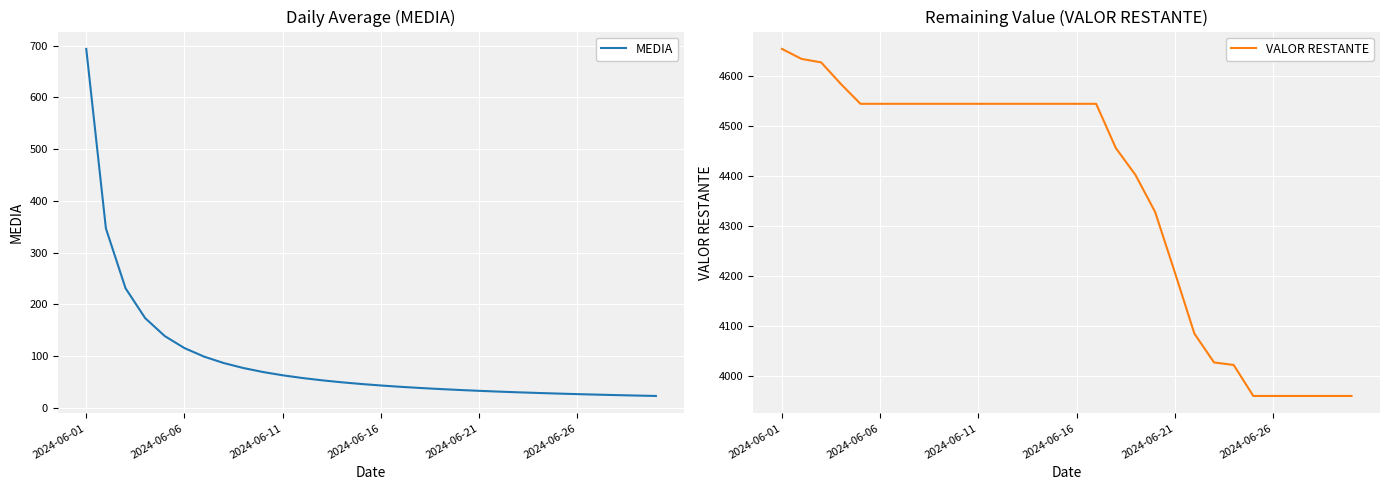

Reading left to right, what are all the values shown in this chart?

MEDIA: 693.9	347.0	231.3	173.5	138.8	115.7	99.1	86.7	77.1	69.4	63.1	57.8	53.4	49.6	46.3	43.4	40.8	38.6	36.5	34.7	33.0	31.5	30.2	28.9	27.8	26.7	25.7	24.8	23.9	23.1
VALOR RESTANTE: 4654.8	4634.8	4627.8	4584.8	4545.1	4545.1	4545.1	4545.1	4545.1	4545.1	4545.1	4545.1	4545.1	4545.1	4545.1	4545.1	4545.1	4456.6	4402.9	4329.0	4208.7	4085.6	4027.9	4022.9	3960.9	3960.9	3960.9	3960.9	3960.9	3960.9